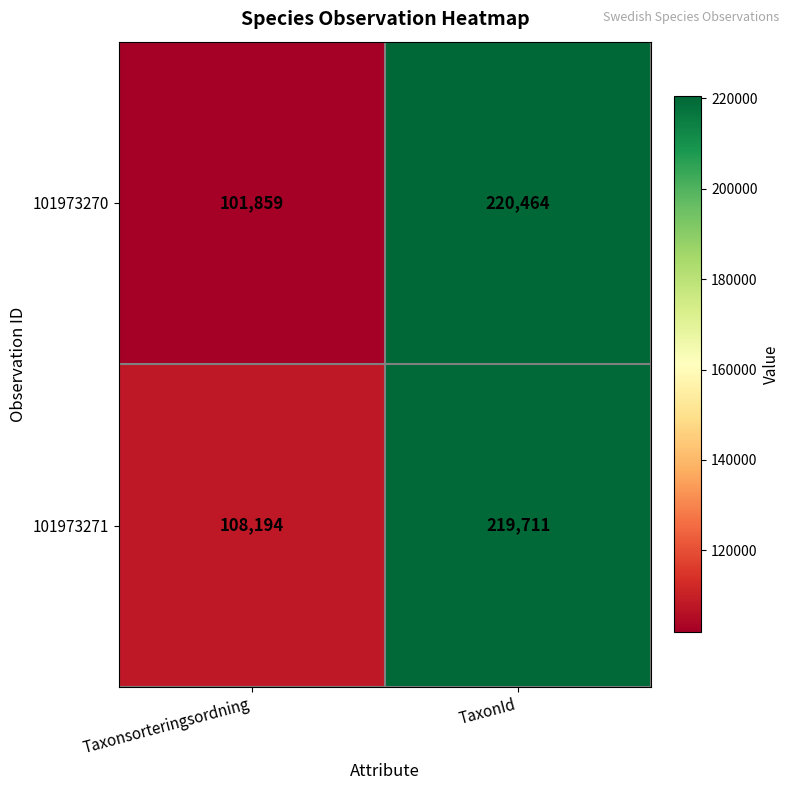

The value of 101973271 at TaxonId is 219711. True or false?

True